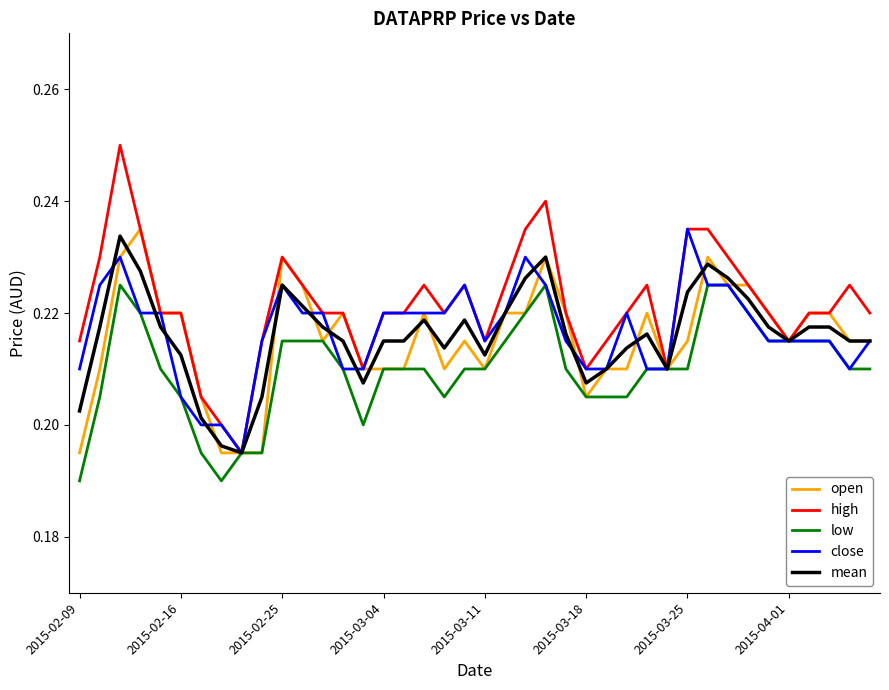

Which series has the largest total across all categories?

high